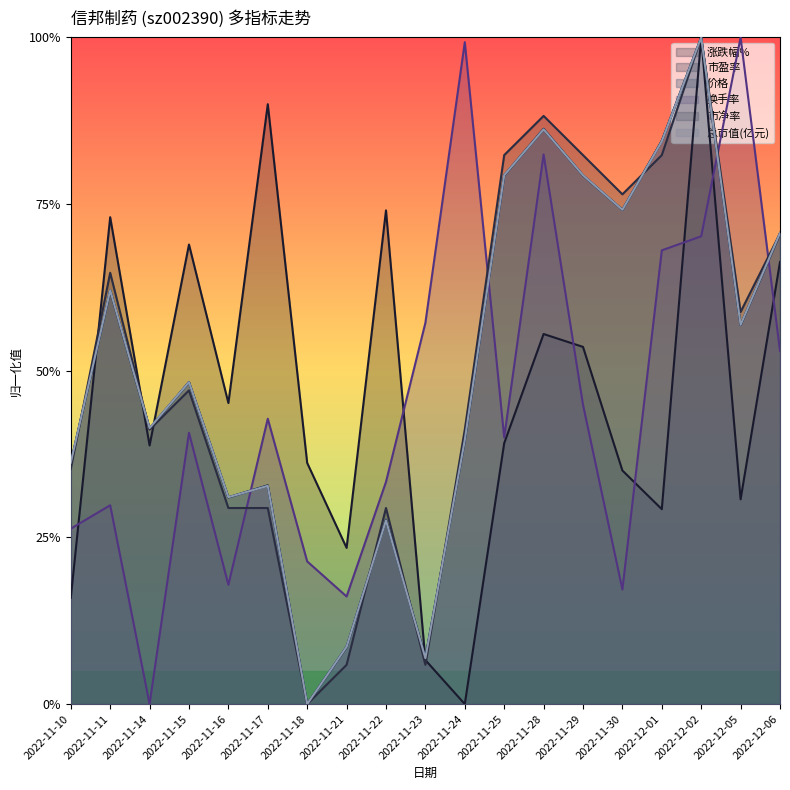

What position from the right is 2022-11-16?

15